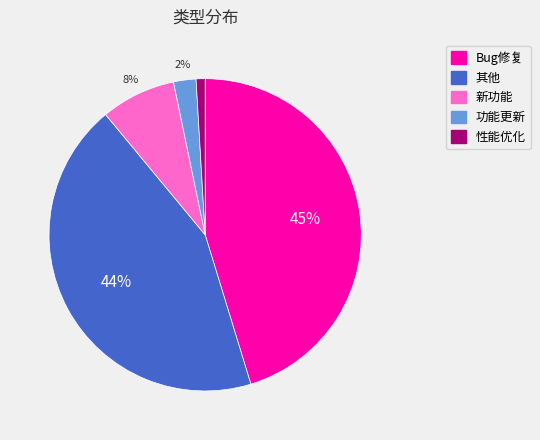

Is the sum of 其他 and 性能优化 greater than half?

No